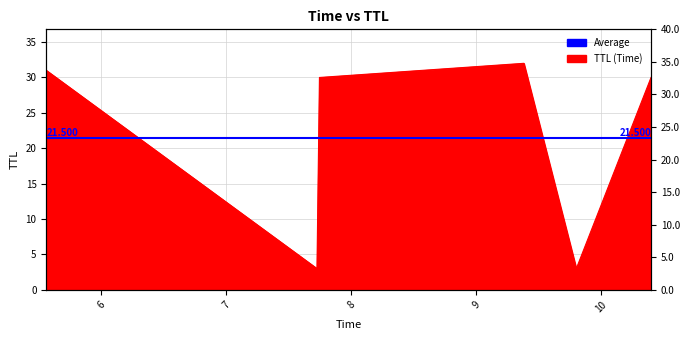

What is the value of the 5th point from the left?

3